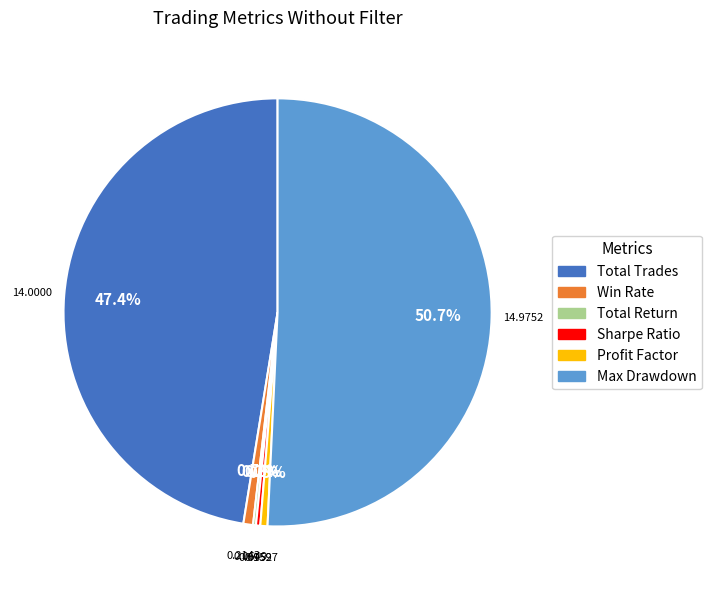

Is the sum of Win Rate and Total Trades greater than half?

No